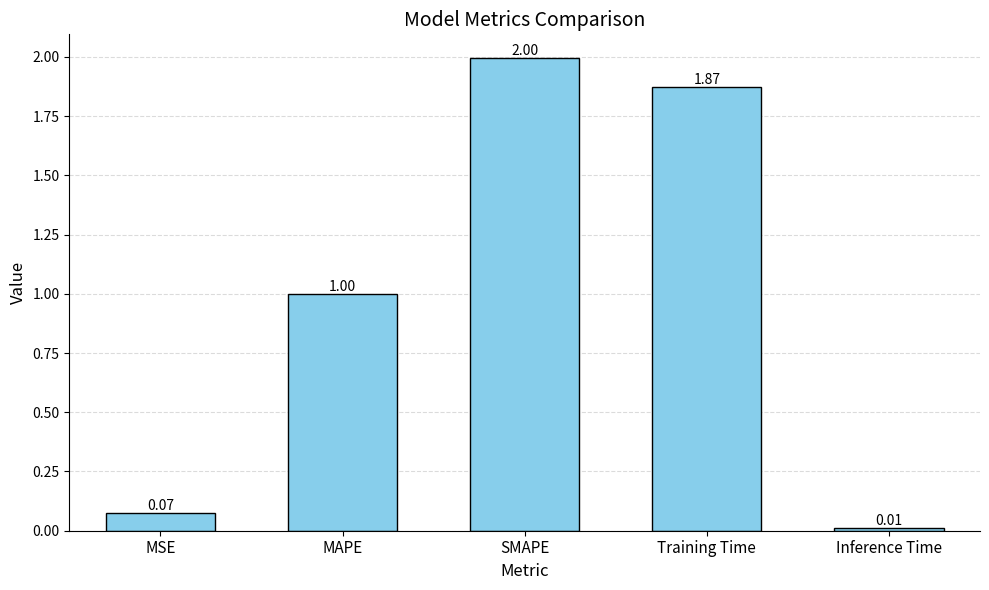

Which category has the lowest value across all series?

Inference Time